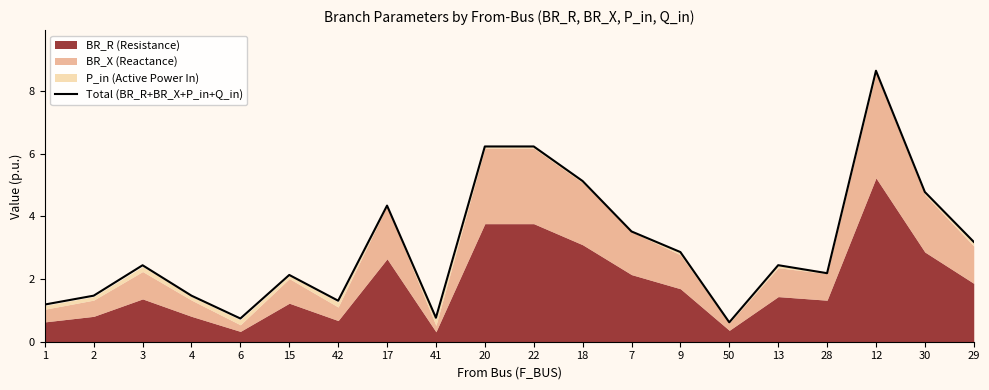

What position from the left is 20?

10